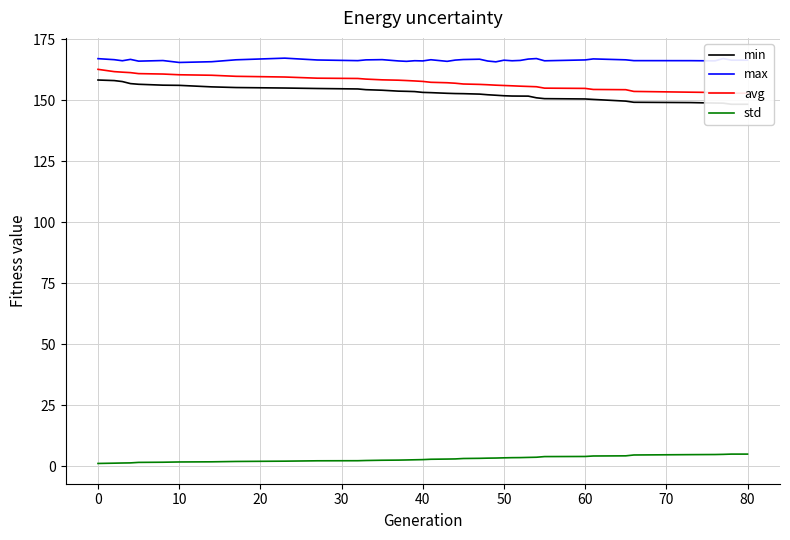

True or false: std and max intersect in this chart.

False